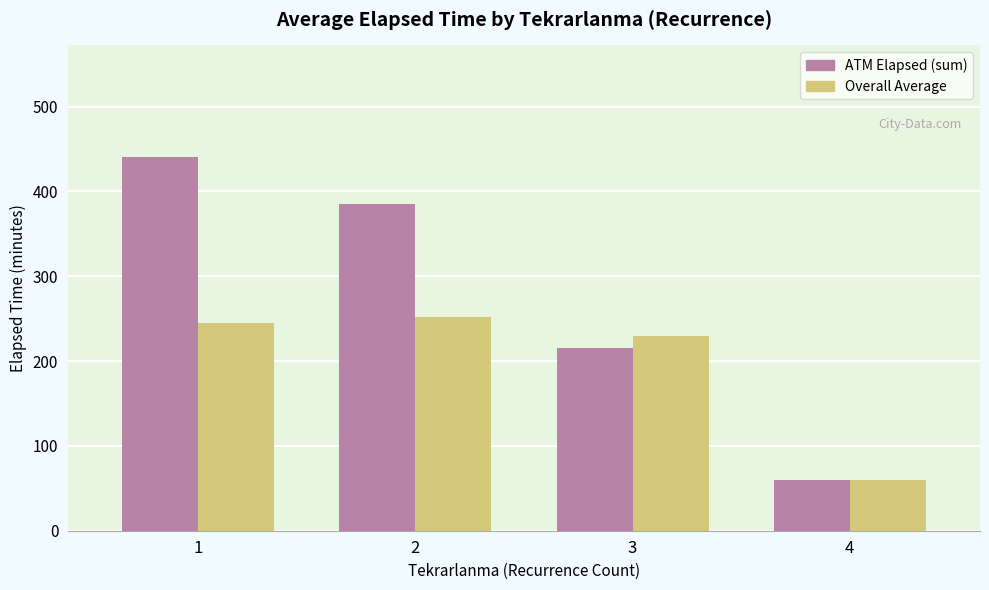

How many ATM Elapsed (sum) values are between 215 and 440?

3